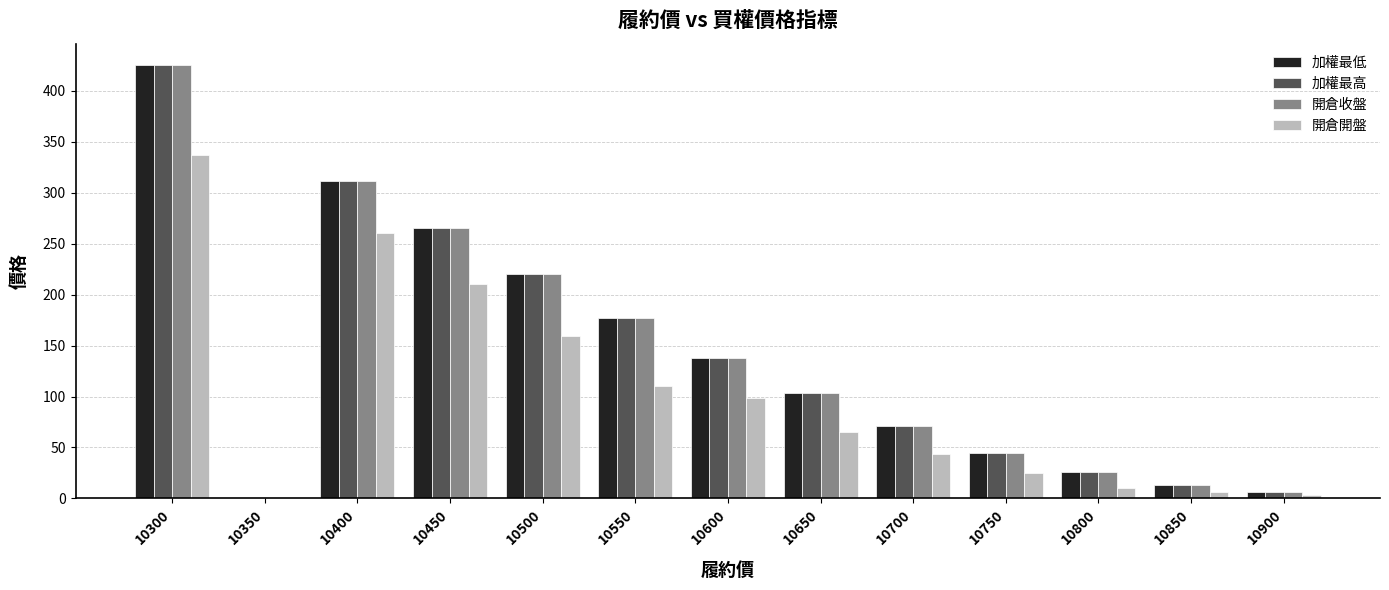

What is the sum of all 加權最低 values?

1800.6